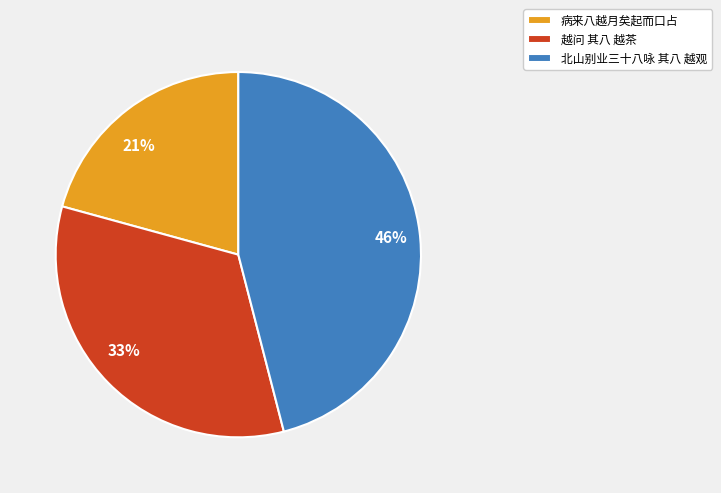

Rank the categories by value from highest to lowest.

北山别业三十八咏 其八 越观, 越问 其八 越茶, 病来八越月矣起而口占